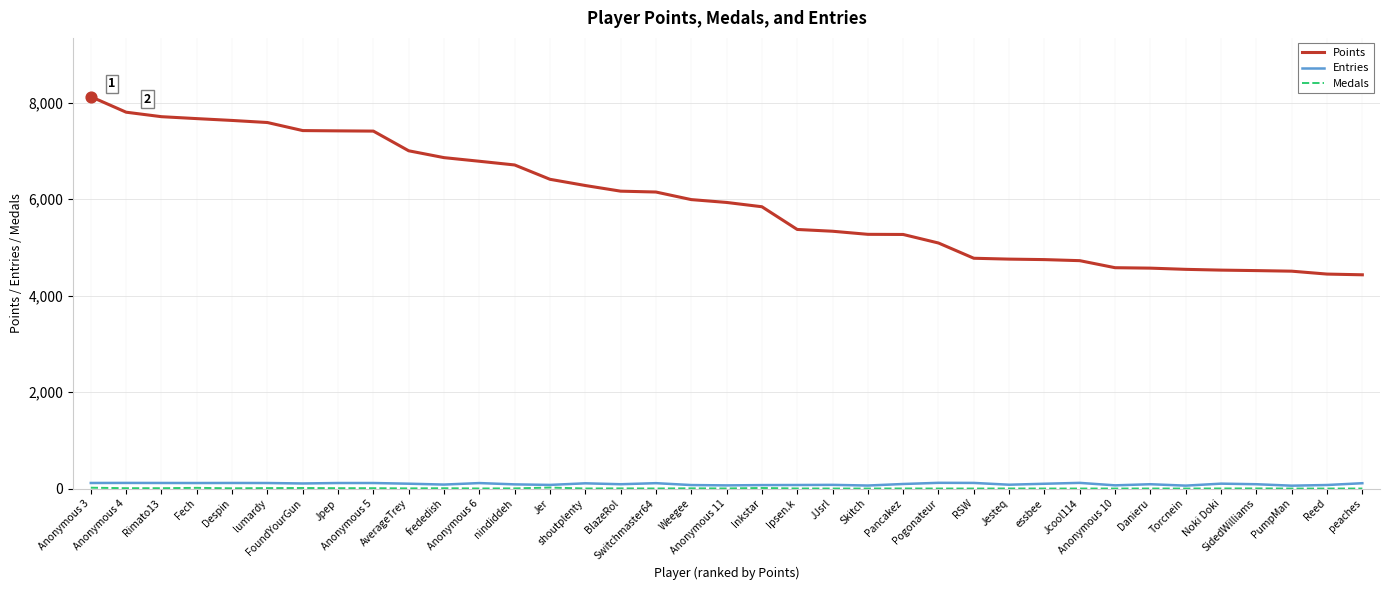

Which series has the widest spread of values?

Points